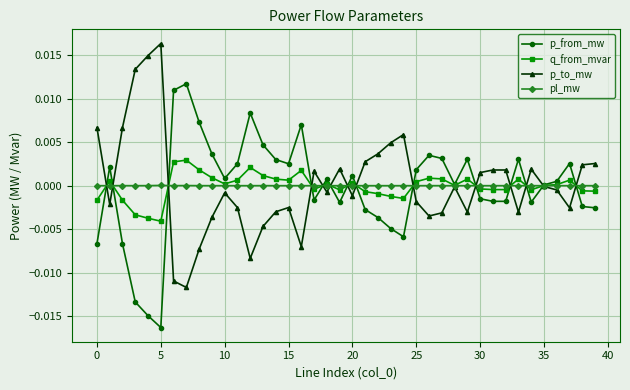

Does the chart display data point markers on the line(s)?

Yes